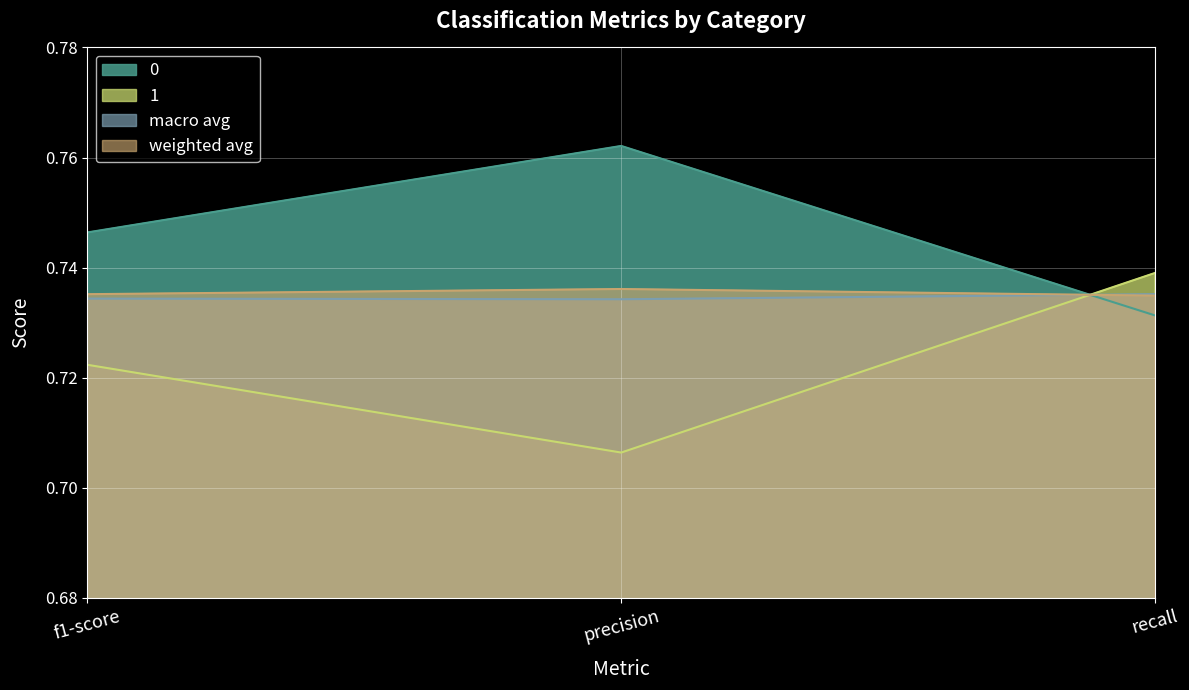

List the series in order of their peak value, lowest first.

macro avg, weighted avg, 1, 0